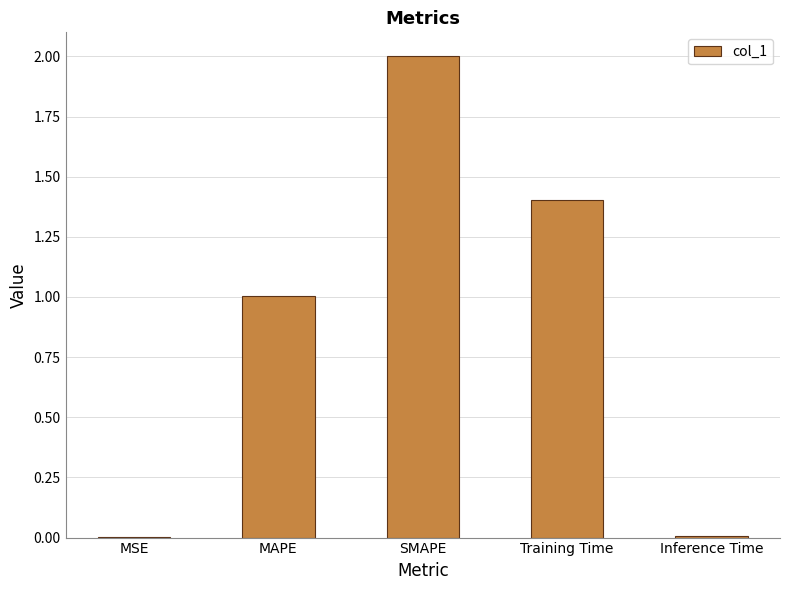

True or false: the data shows 0.0 at Inference Time.

True